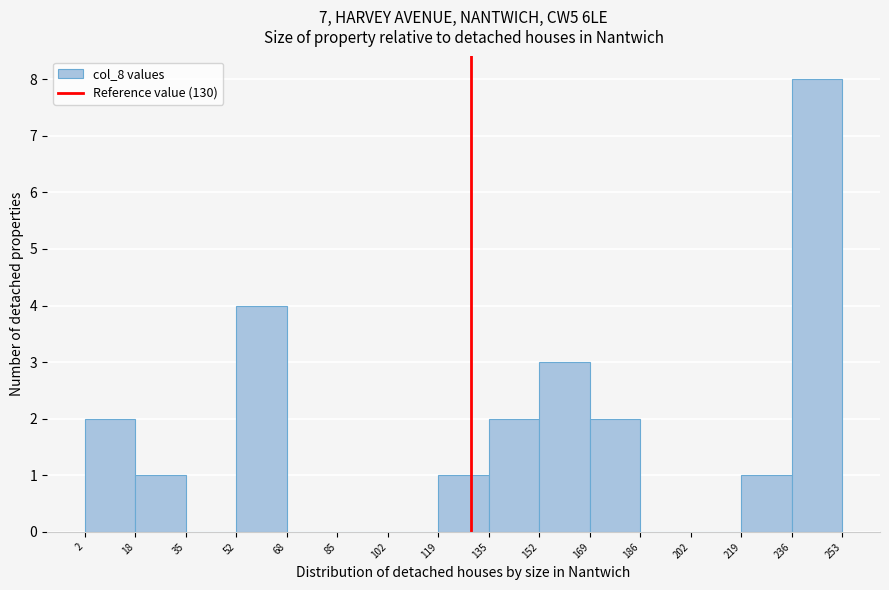

Reading left to right, list every bar in this chart as the range it spans on the x-axis followed by its height. The values are not printed on the chart, so give them approximately, as read against the axis.

2 to 18: 2
18 to 35: 1
35 to 52: 0
52 to 68: 4
68 to 85: 0
85 to 102: 0
102 to 119: 0
119 to 135: 1
135 to 152: 2
152 to 169: 3
169 to 186: 2
186 to 202: 0
202 to 219: 0
219 to 236: 1
236 to 253: 8